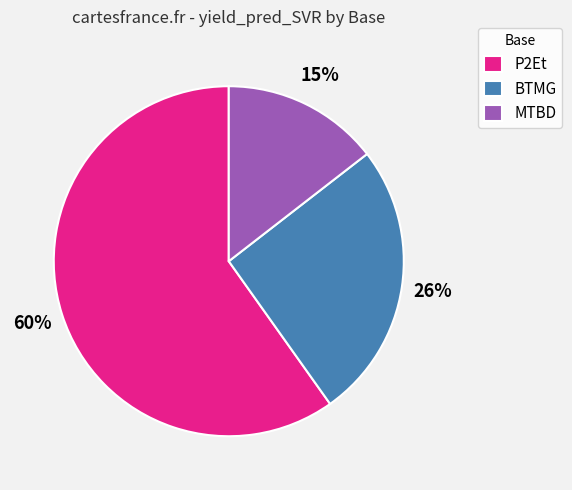

To the nearest percent, what is the difference between the MTBD and P2Et slice percentages?

45%